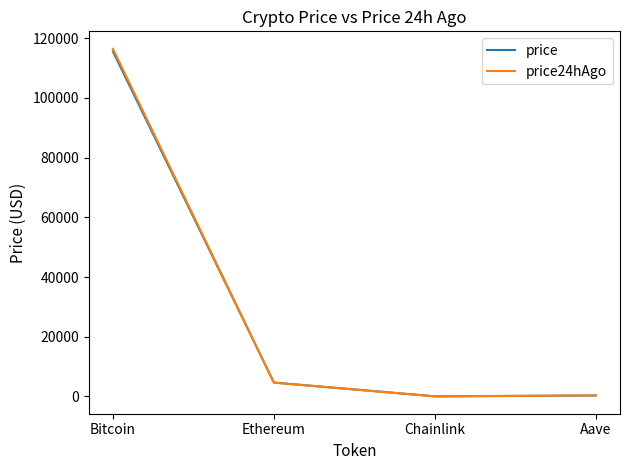

What is the total value across all series at Chainlink?

49.7